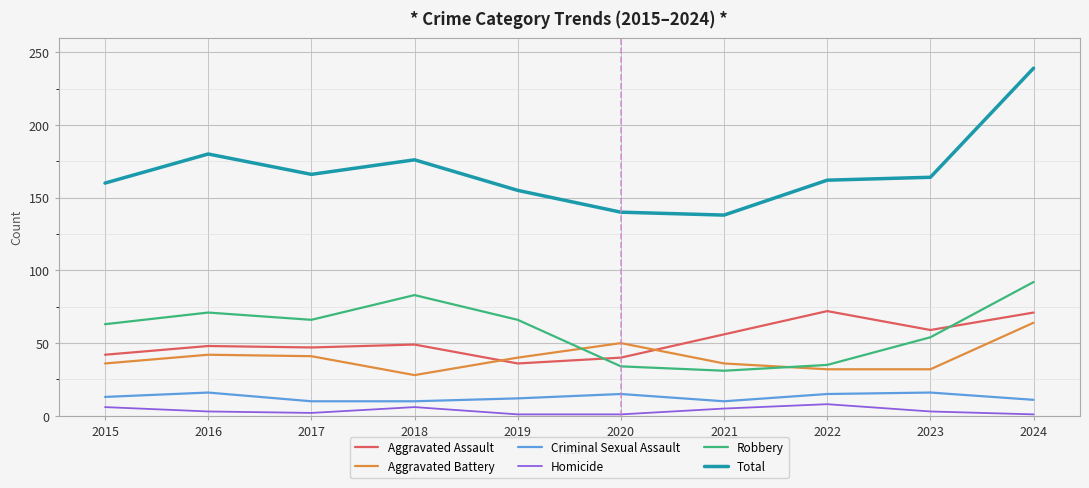

What is the sum of all Total values?

1680